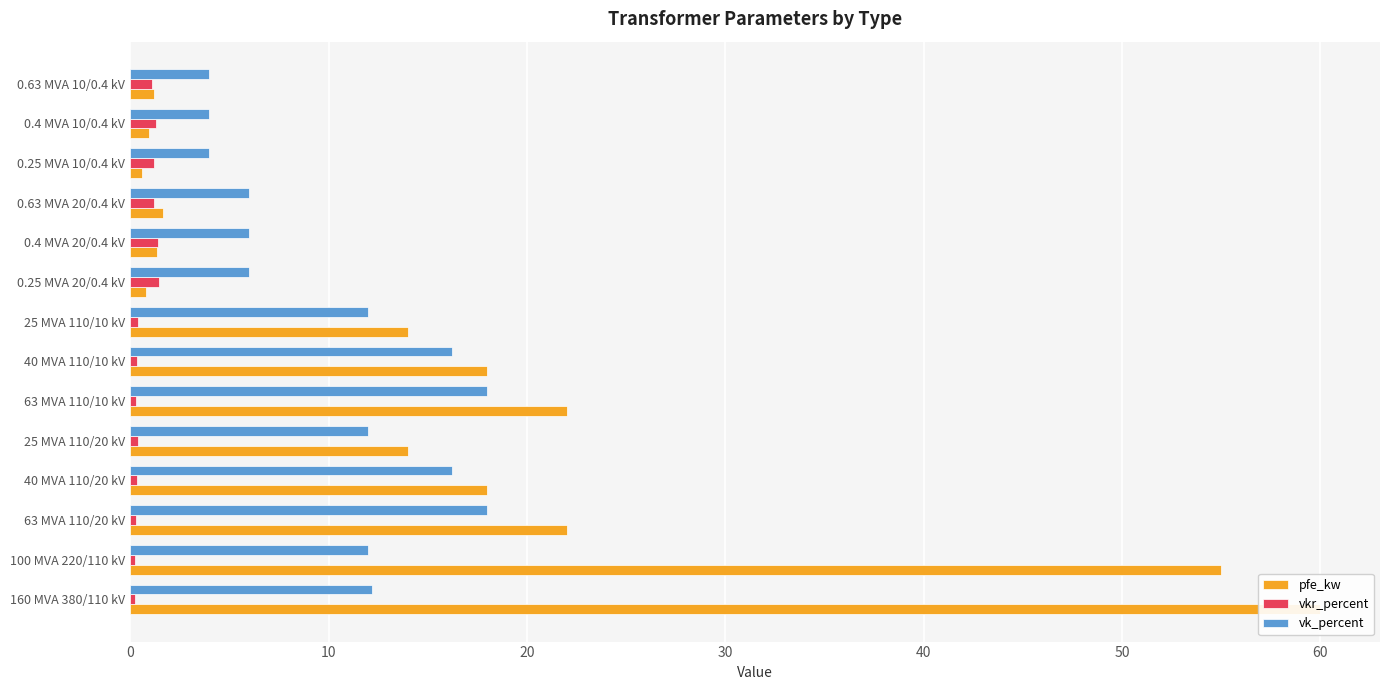

Which series changed the most between 100 MVA 220/110 kV and 63 MVA 110/10 kV?

pfe_kw